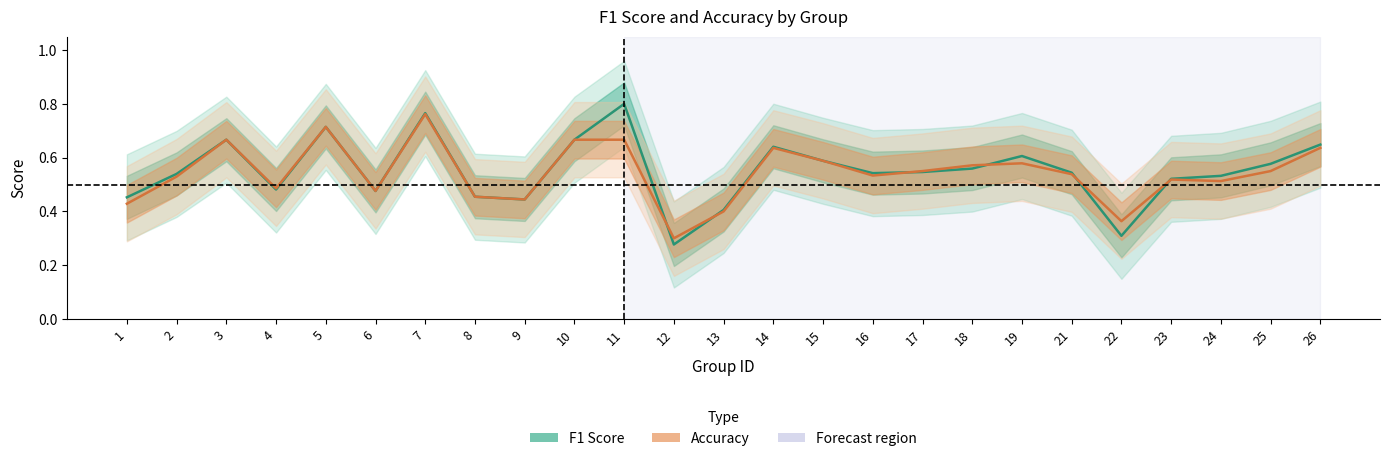

Which series ends up on top after the final intersection of accuracy and f1?

f1